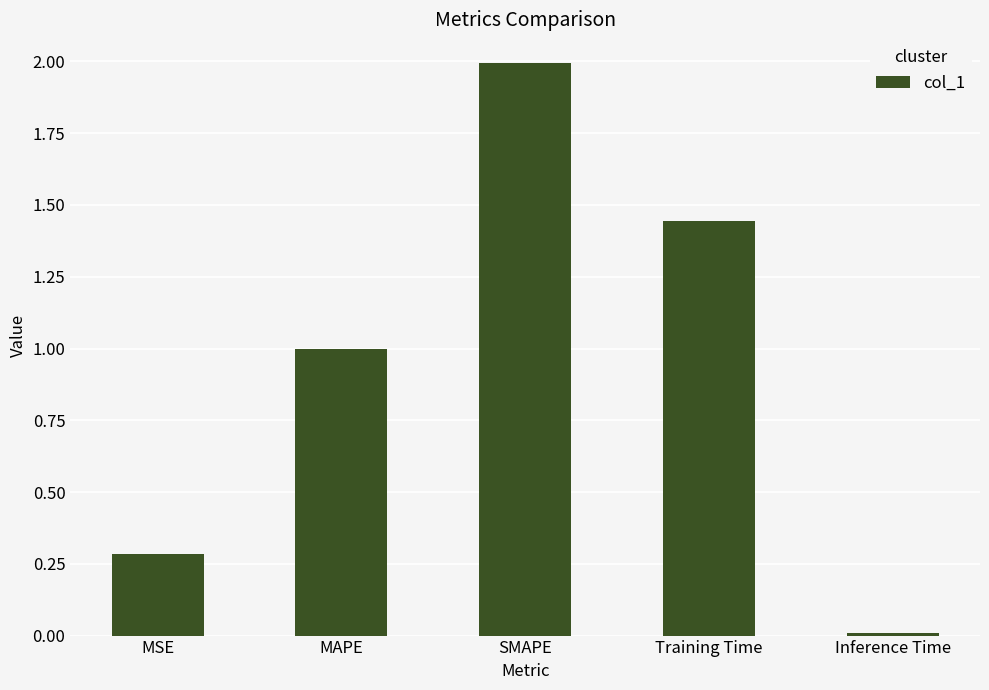

What position from the right is Training Time?

2